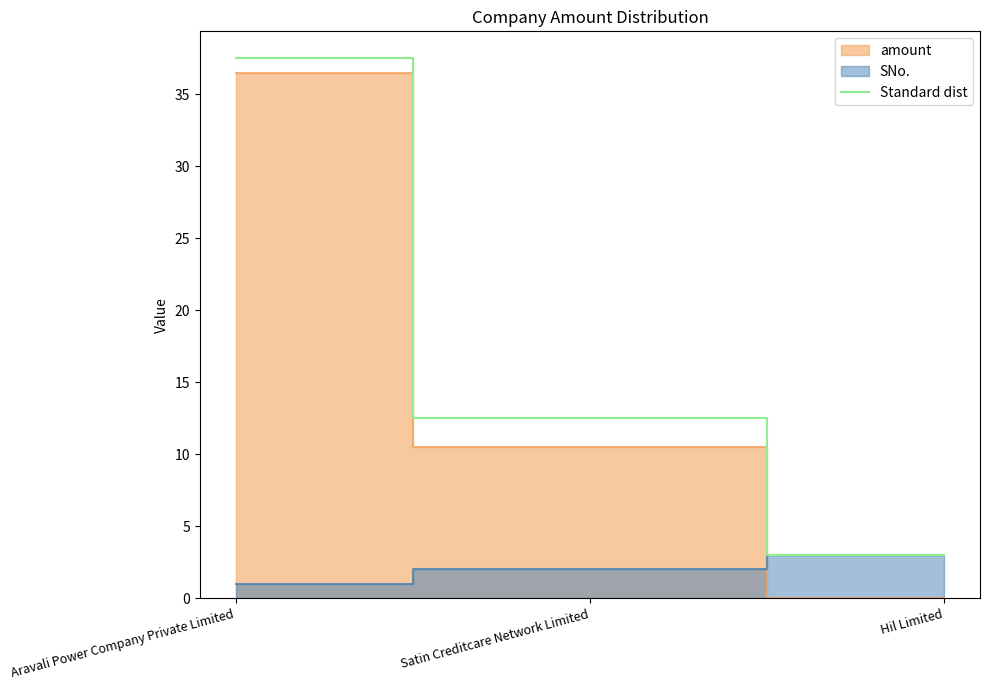

How many data points does each series have?

3